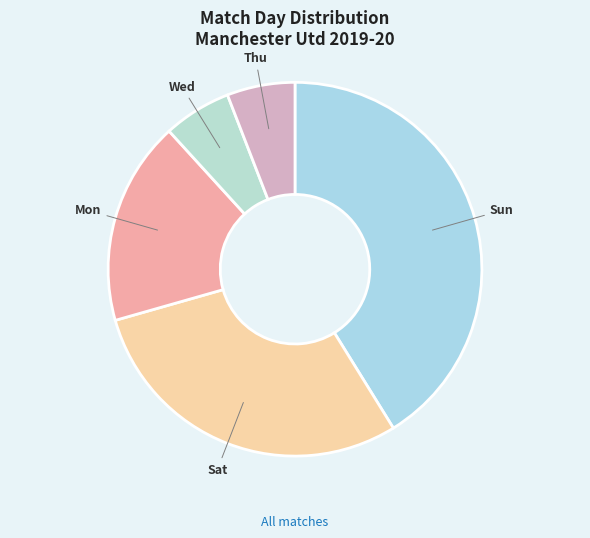

How many slices are in this pie chart?

5